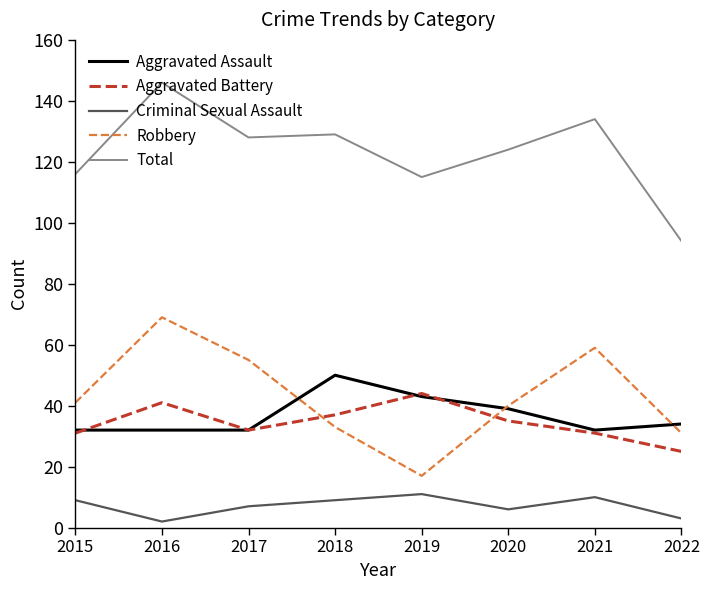

Is it true that Aggravated Battery equals 30 at 2019?

False